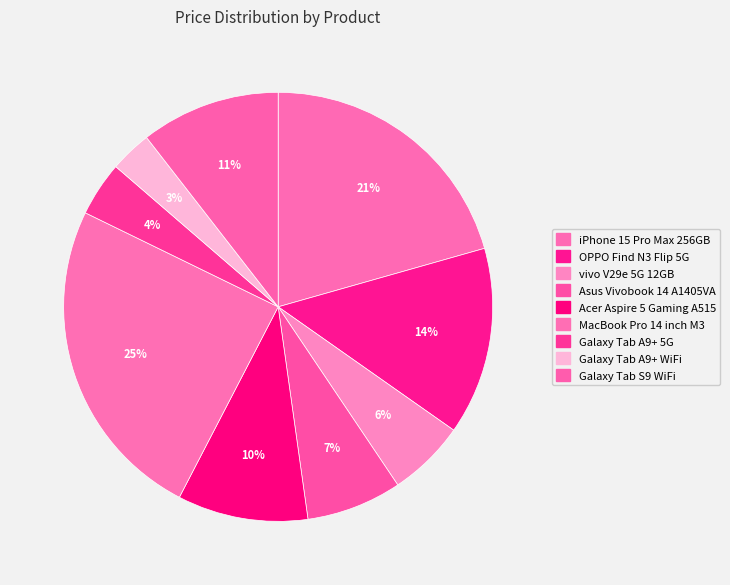

To the nearest percent, what percentage of the pie is vivo V29e 5G 12GB?

6%